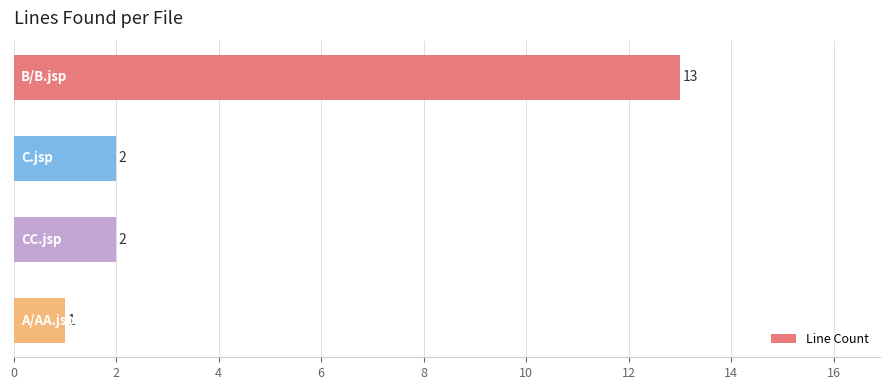

Reading top to bottom, extract all data points from this chart.

13	2	2	1